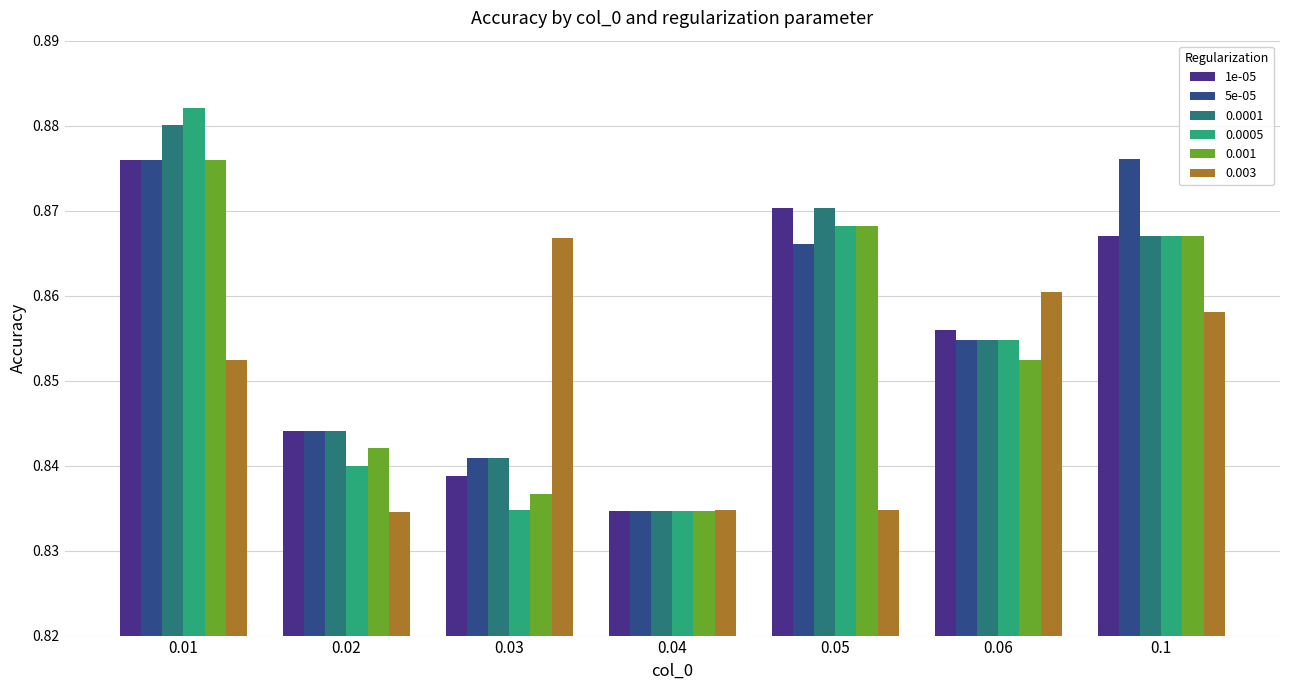

Is it true that 0.003 equals 0.4 at 0.05?

False